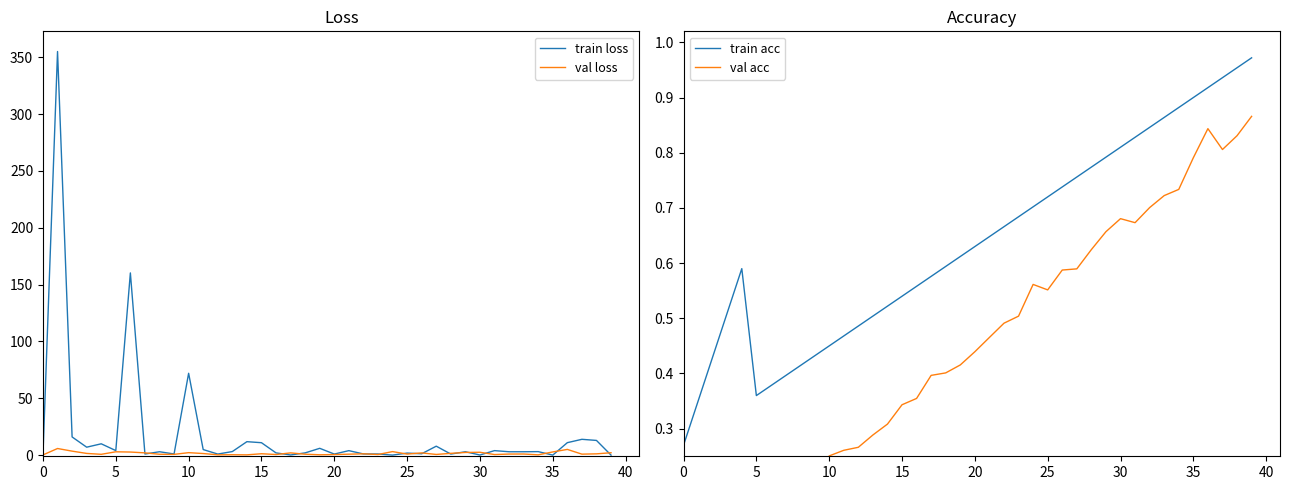

How many data points does each series have?

40